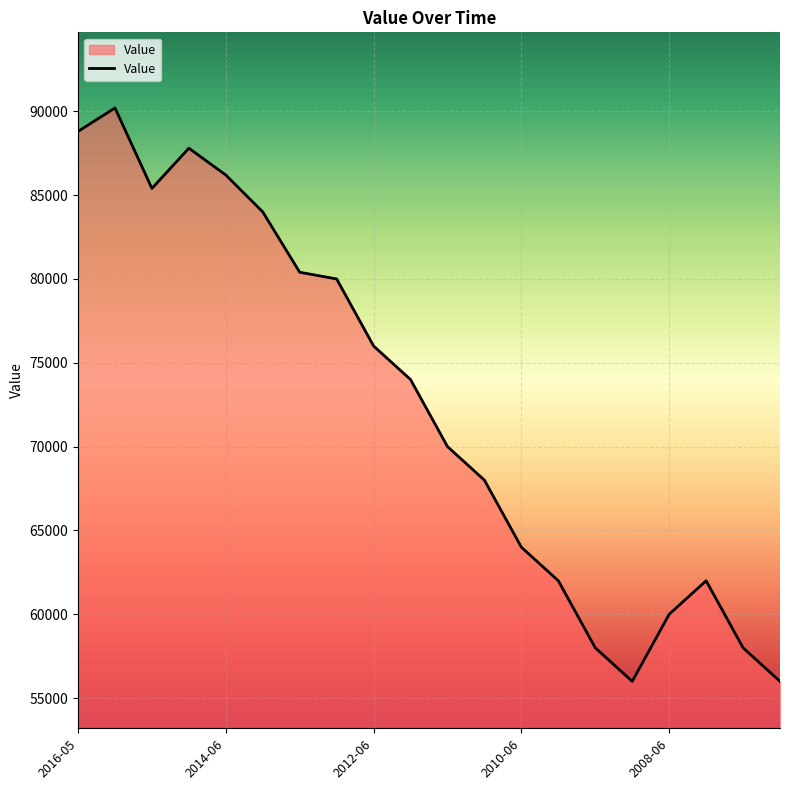

What is the average value?

72340